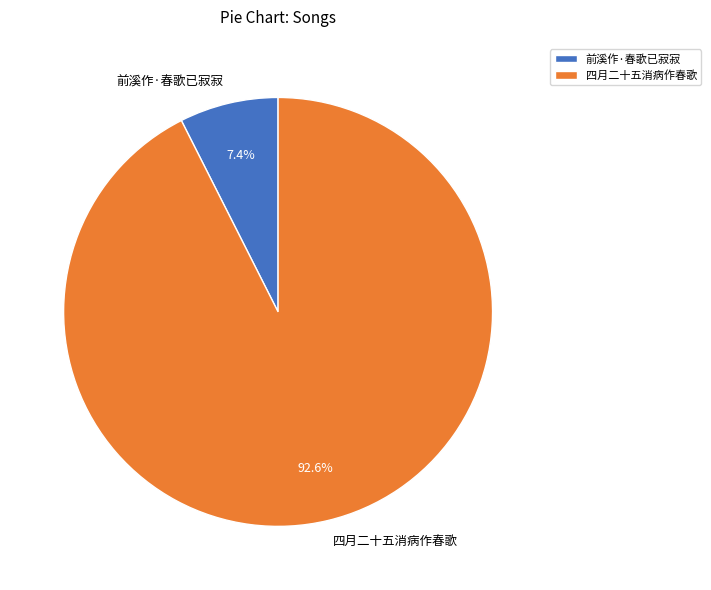

How much of the chart is everything except 前溪作·春歌已寂寂?

92.6%